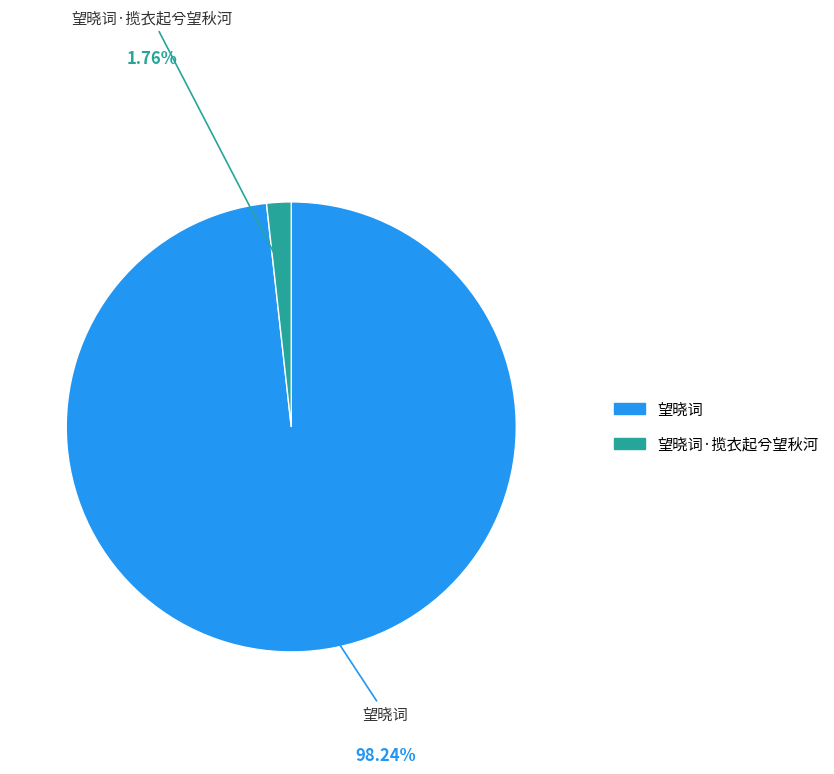

Is there a majority slice in this chart?

Yes